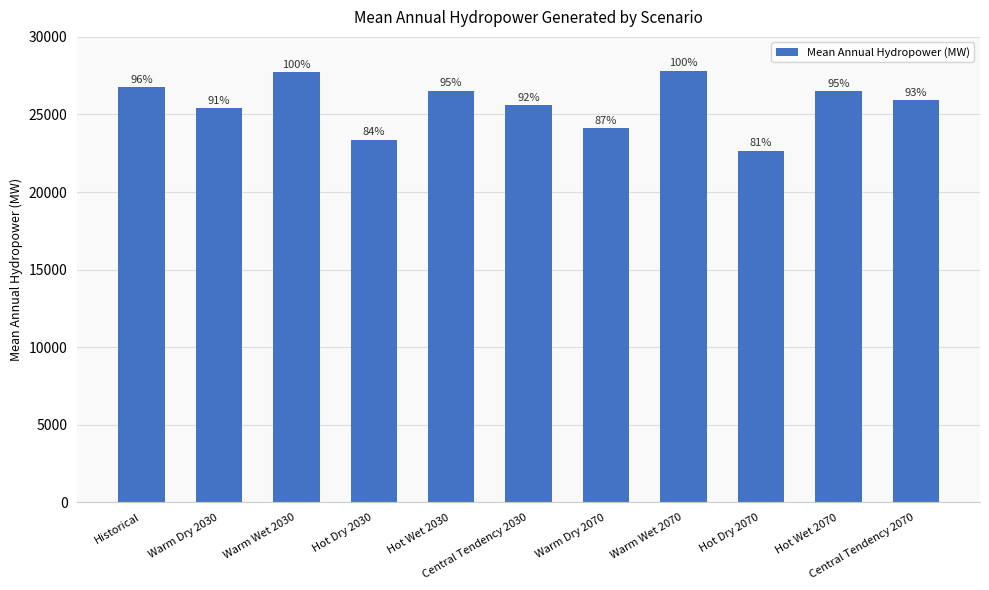

How many bars are there in total?

11